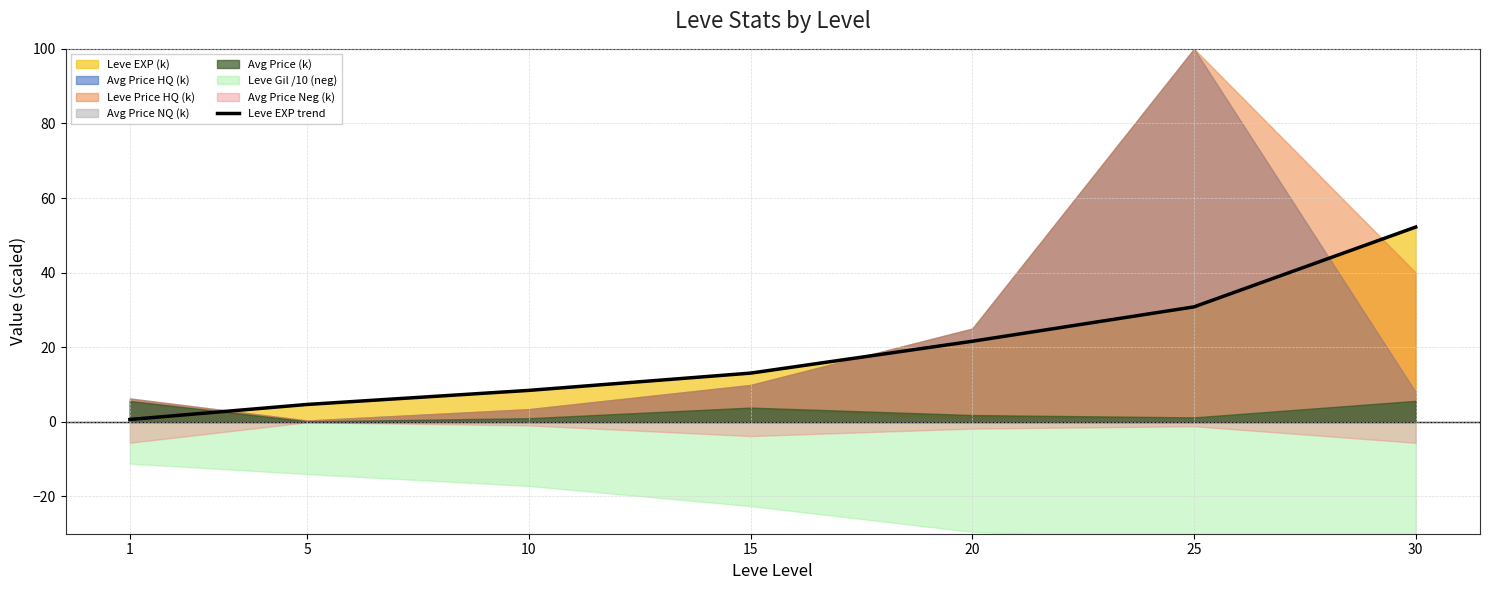

The value at 15 is 13.1. True or false?

True